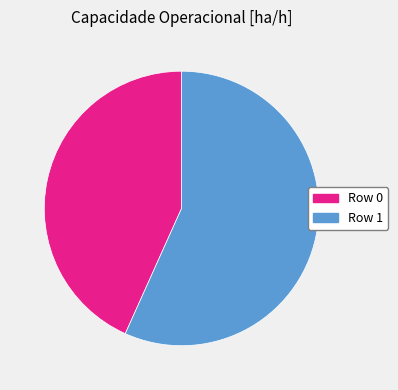

What is the largest slice in the pie chart?

Row 1